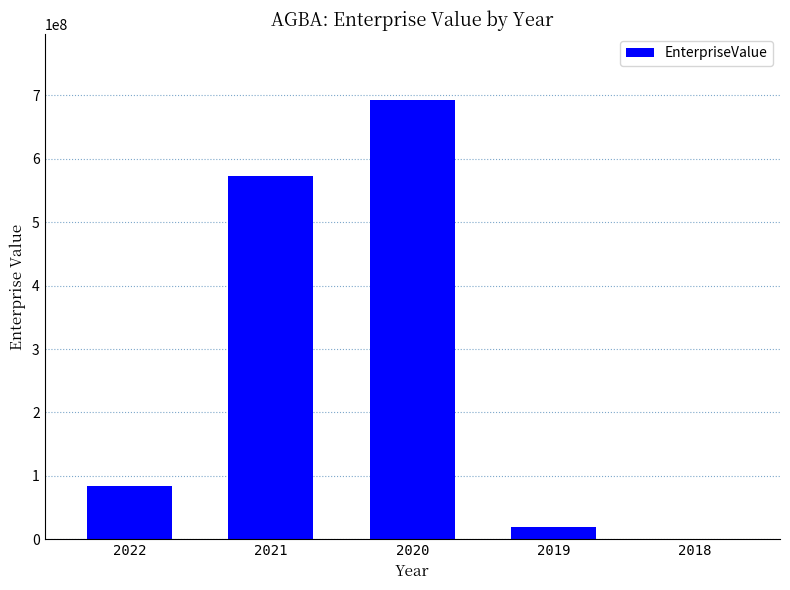

What is the sum of all values?

1369497128.5